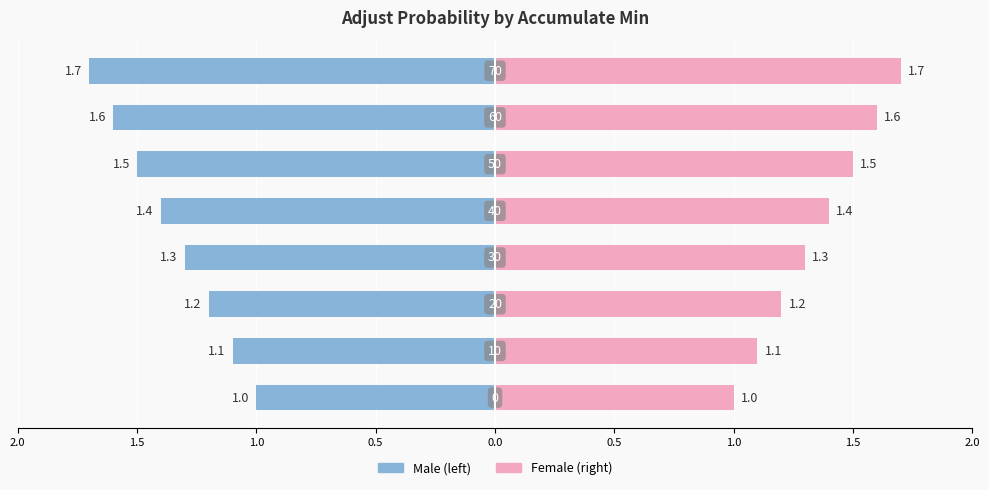

Count the values in the range 1 to 2.

8